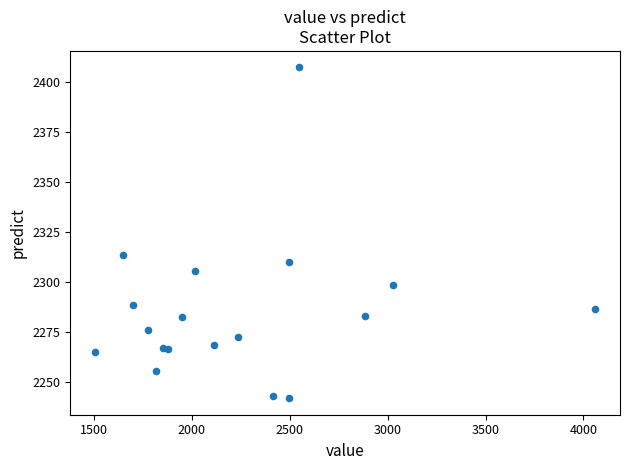

What Y value in the scatter plot is closest to 2324?

2313.4